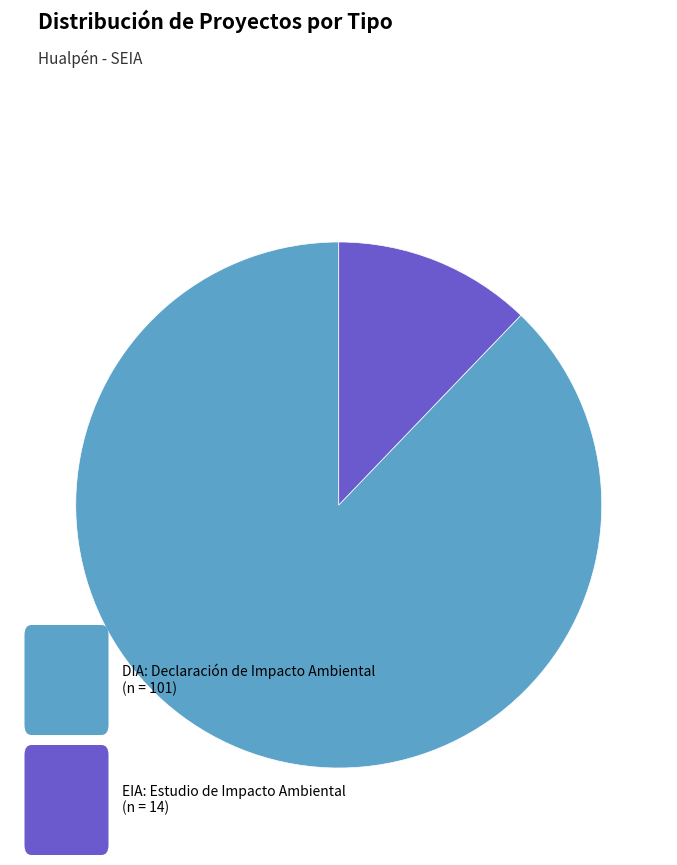

Is there a majority slice in this chart?

Yes